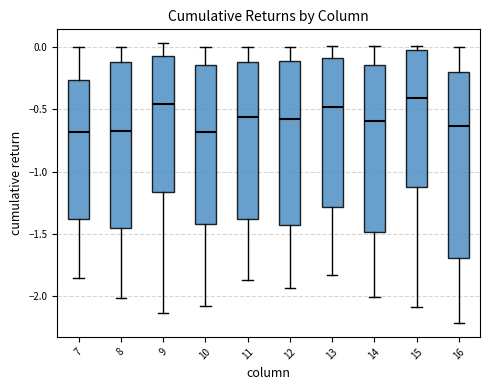

Where does the upper whisker of the box at x = 11 end on the y-axis? The values are not printed on the chart, so give them approximately, as read against the axis.

0.00